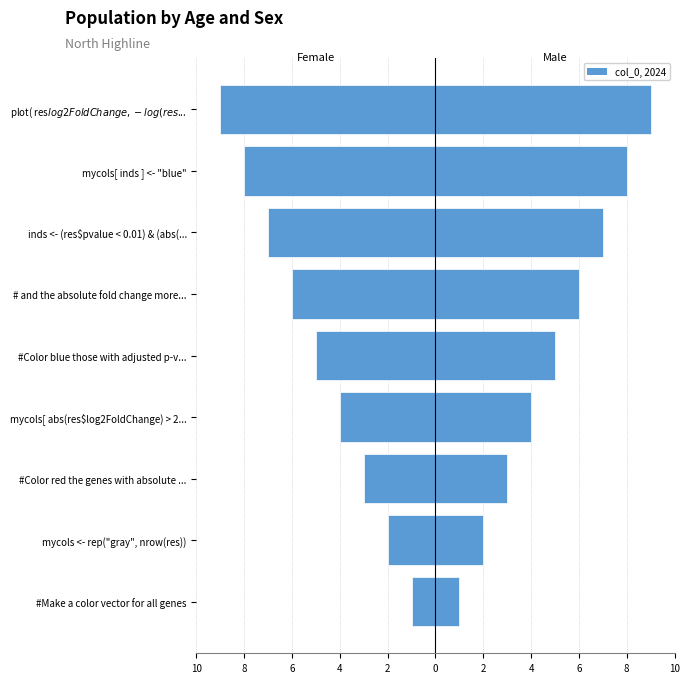

Which series changed the most between mycols[ abs(res$log2FoldChange) > 2... and mycols[ inds ] <- "blue"?

Female